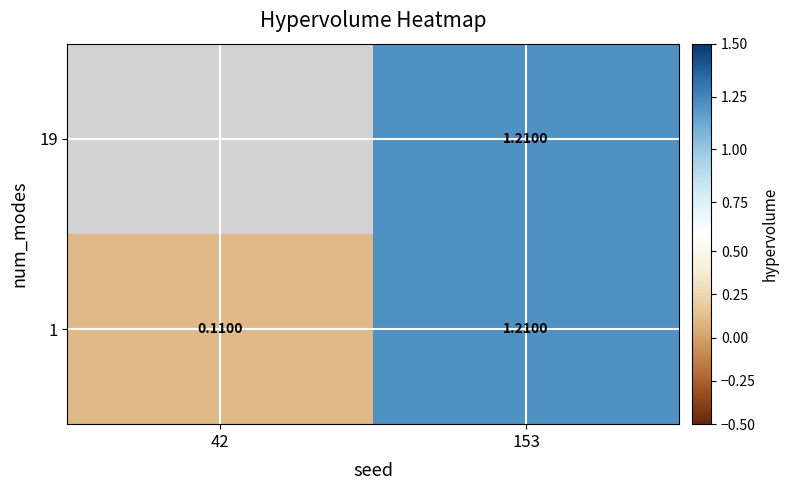

At how many categories does at least one series exceed 1?

1